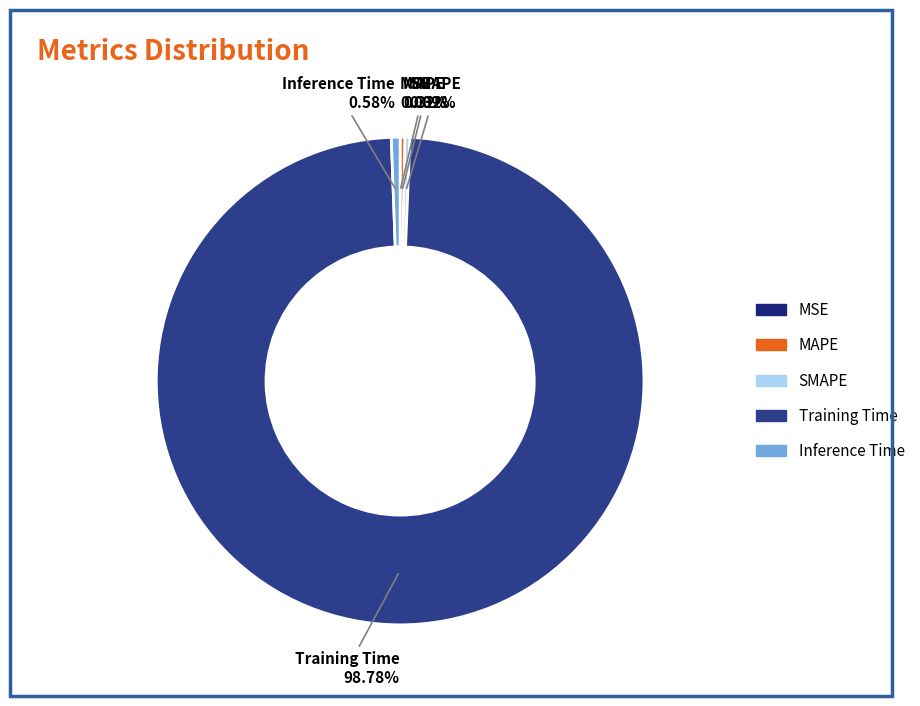

True or false: Inference Time accounts for 1% of the total.

True